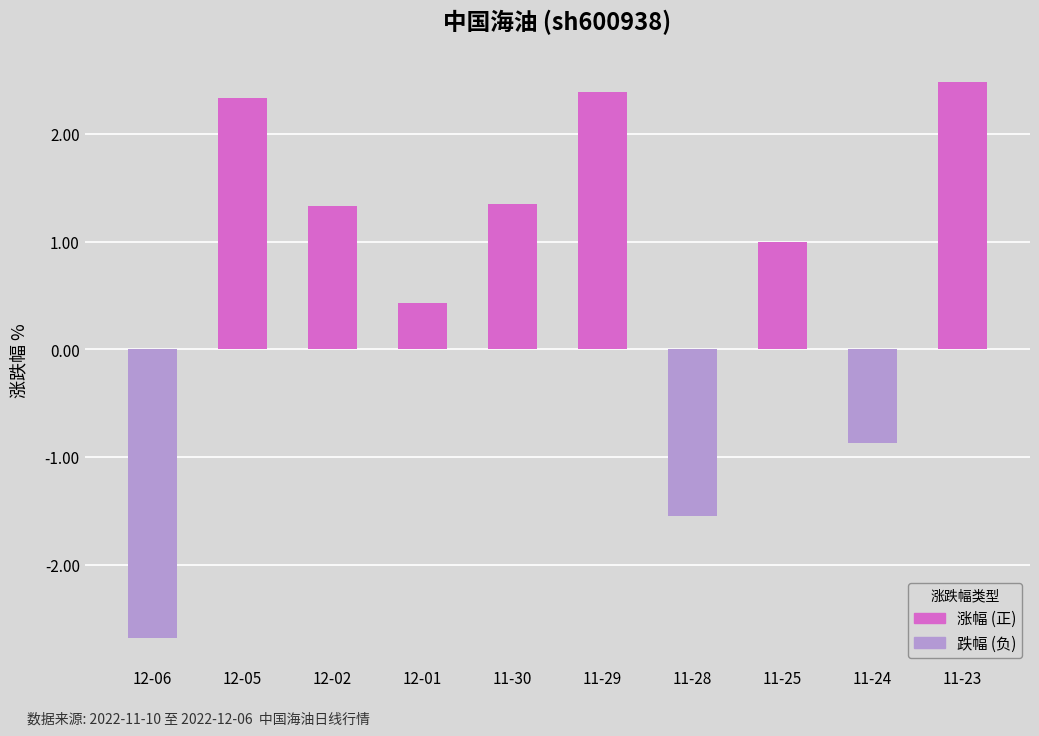

Are the bars grouped side by side (vs. stacked)?

Yes